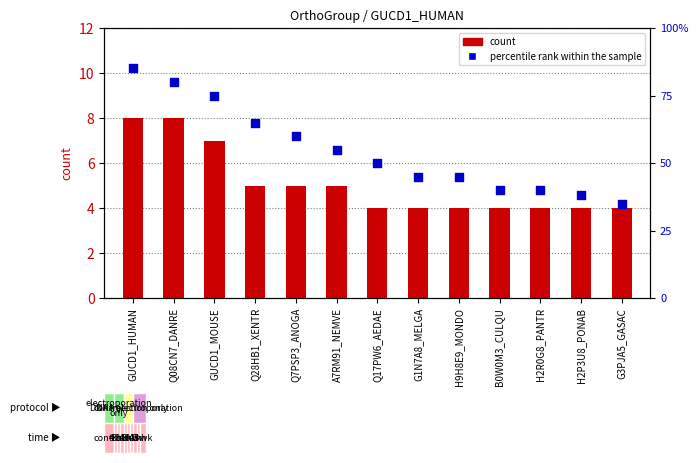

At which category is the sum across all series the highest?

GUCD1_HUMAN